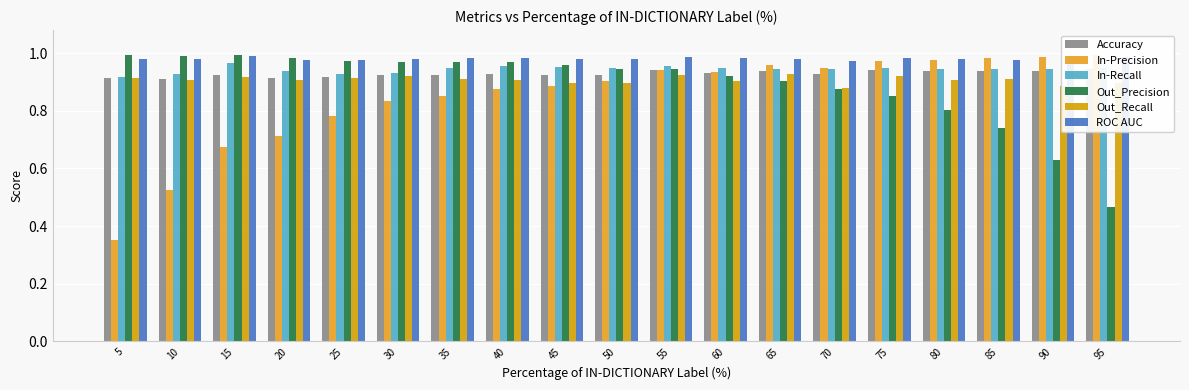

How many categories are shown in the chart?

19